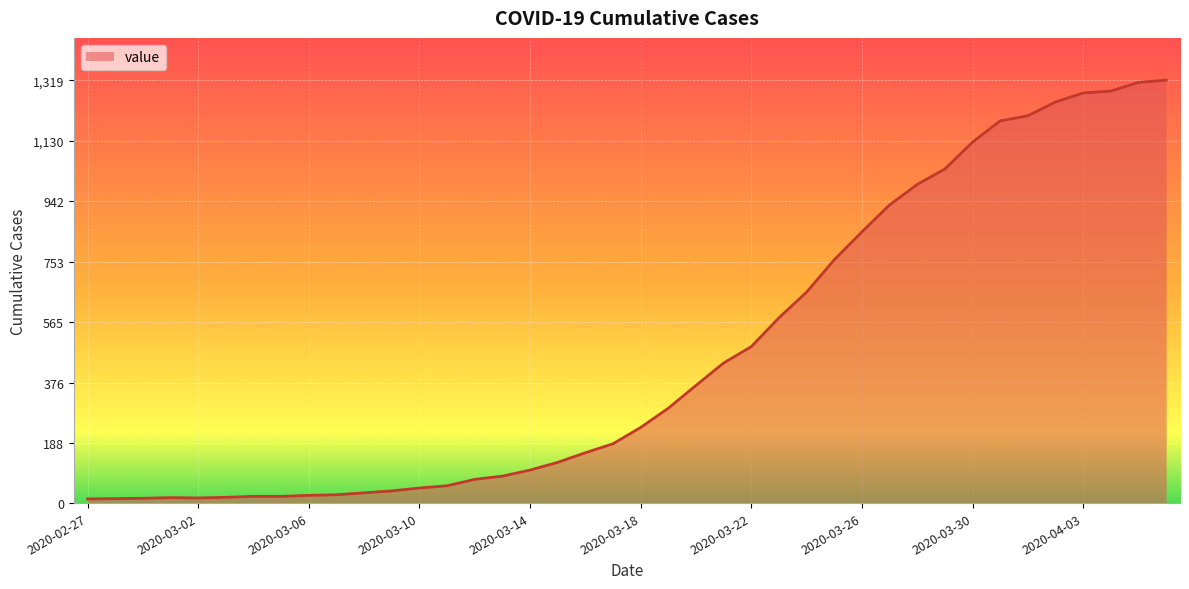

What is the difference between the maximum and minimum values?

1306